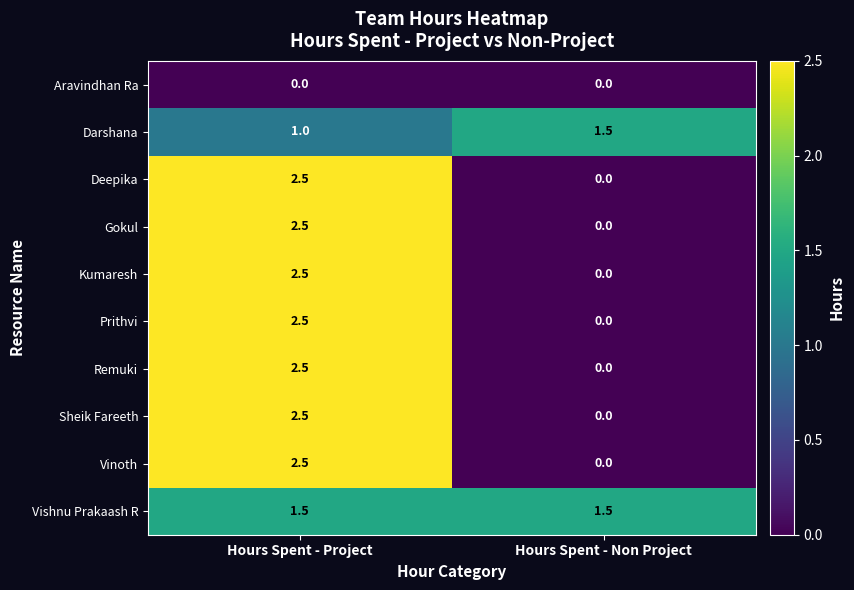

What is the sum of the Vinoth values at Hours Spent - Project and Hours Spent - Non Project?

2.5